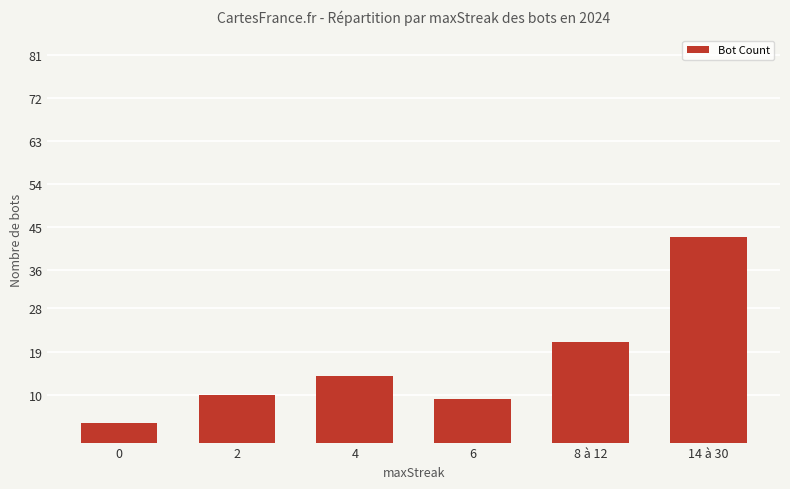

Are the bars grouped side by side (vs. stacked)?

No